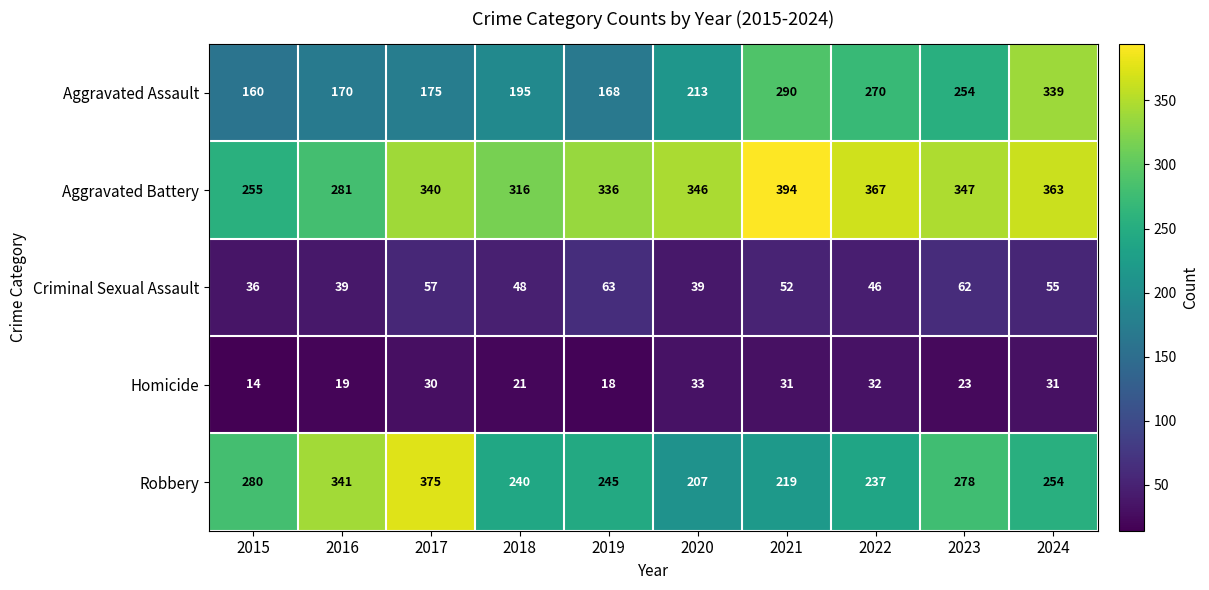

What is the sum of all Criminal Sexual Assault values?

497